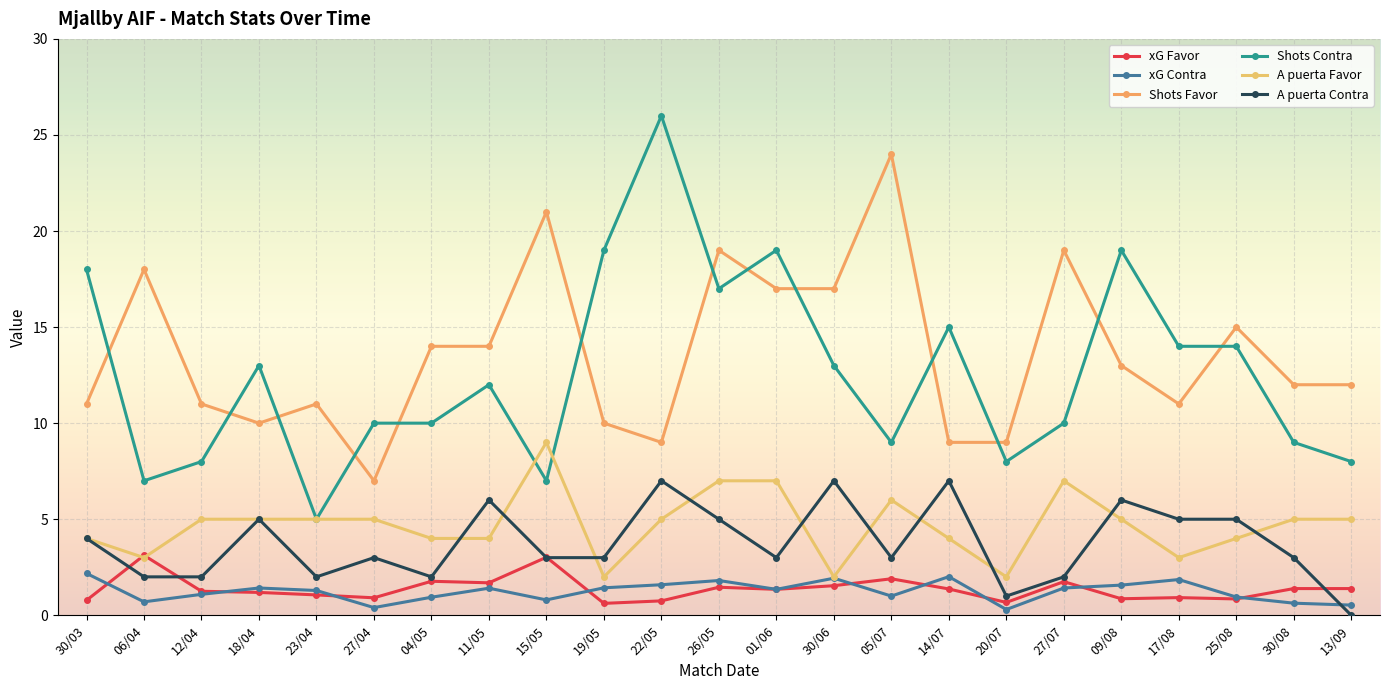

Reading left to right, transcribe all the data shown in this chart.

xG Favor: 0.8	3.1	1.2	1.2	1.1	0.9	1.8	1.7	3.0	0.6	0.8	1.5	1.4	1.5	1.9	1.4	0.7	1.8	0.9	0.9	0.8	1.4	1.4
xG Contra: 2.2	0.7	1.1	1.4	1.3	0.4	0.9	1.4	0.8	1.4	1.6	1.8	1.4	1.9	1.0	2.0	0.3	1.4	1.6	1.9	0.9	0.6	0.5
Shots Favor: 11.0	18.0	11.0	10.0	11.0	7.0	14.0	14.0	21.0	10.0	9.0	19.0	17.0	17.0	24.0	9.0	9.0	19.0	13.0	11.0	15.0	12.0	12.0
Shots Contra: 18.0	7.0	8.0	13.0	5.0	10.0	10.0	12.0	7.0	19.0	26.0	17.0	19.0	13.0	9.0	15.0	8.0	10.0	19.0	14.0	14.0	9.0	8.0
A puerta Favor: 4.0	3.0	5.0	5.0	5.0	5.0	4.0	4.0	9.0	2.0	5.0	7.0	7.0	2.0	6.0	4.0	2.0	7.0	5.0	3.0	4.0	5.0	5.0
A puerta Contra: 4.0	2.0	2.0	5.0	2.0	3.0	2.0	6.0	3.0	3.0	7.0	5.0	3.0	7.0	3.0	7.0	1.0	2.0	6.0	5.0	5.0	3.0	0.0